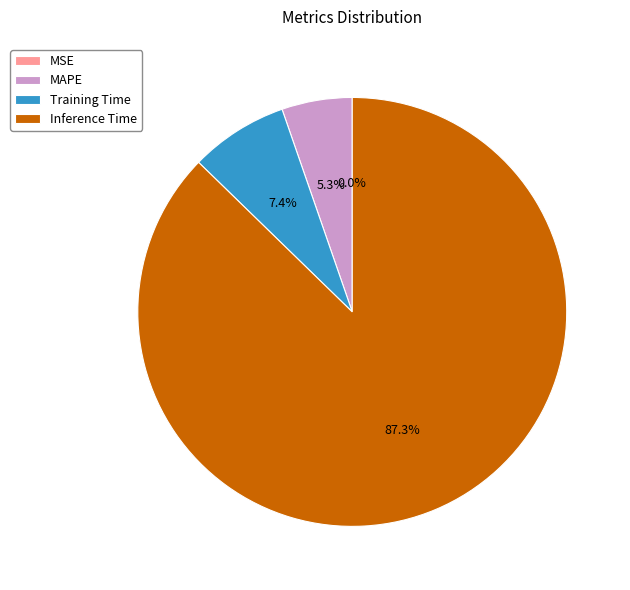

To the nearest percent, what portion does Inference Time represent?

87%